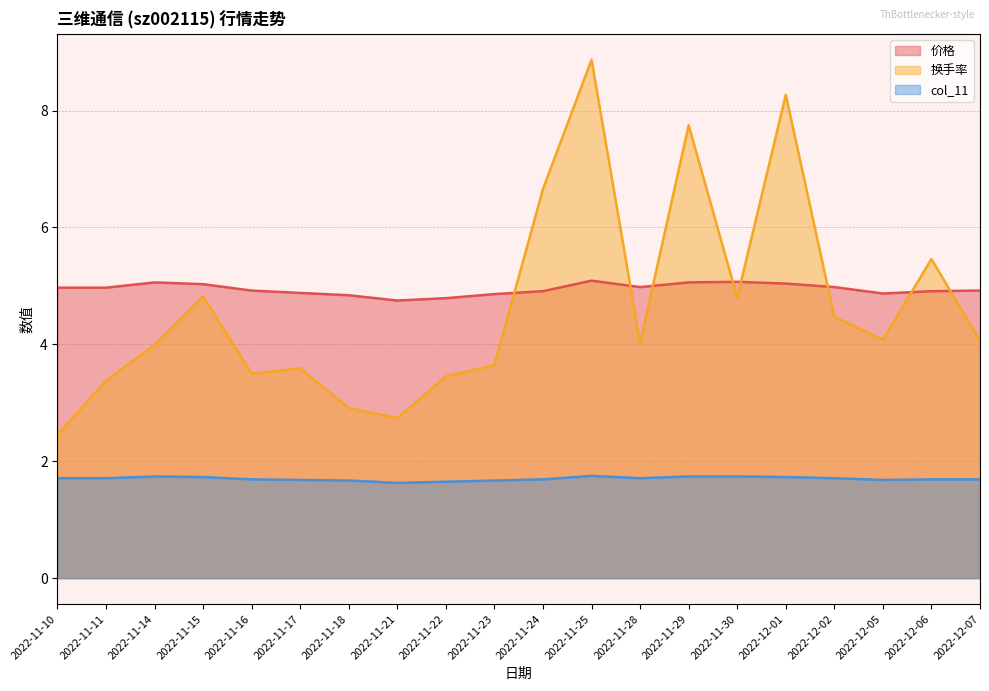

What position from the left is 2022-11-14?

3